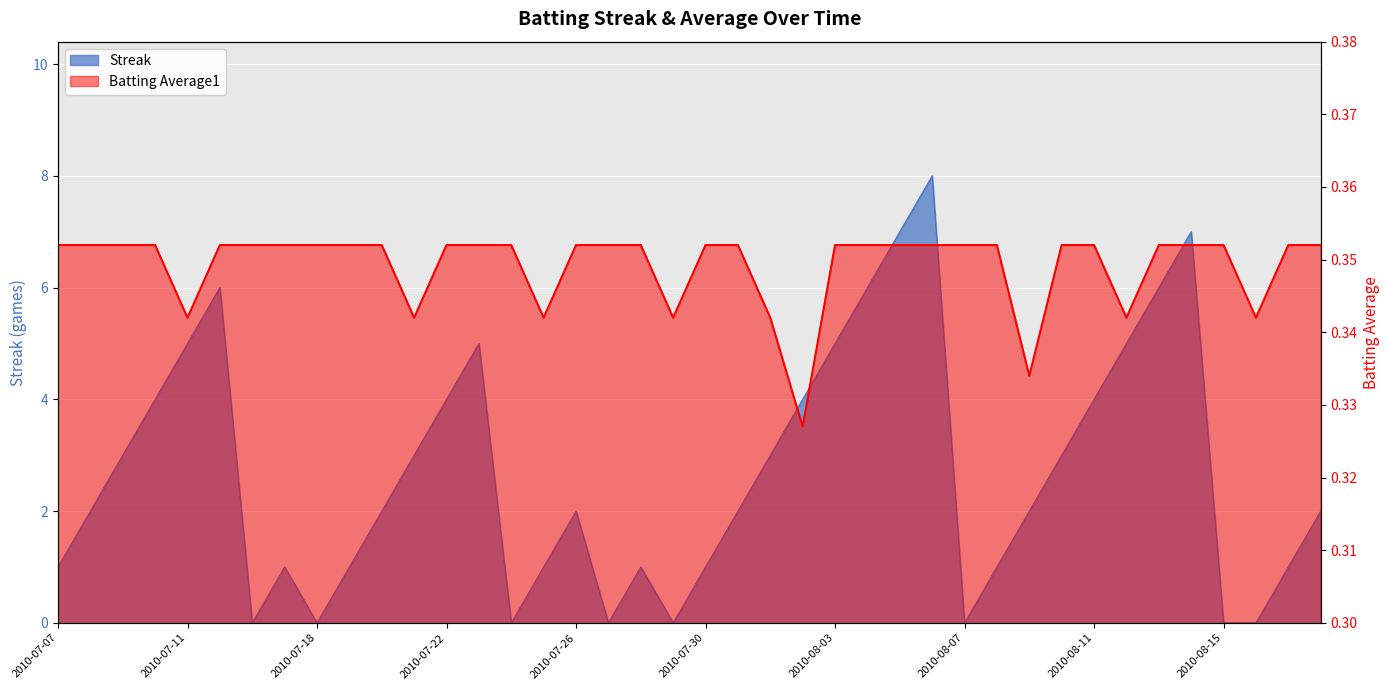

Reading right to left, extract all data points from this chart.

Streak: 2.0	1.0	0.0	0.0	7.0	6.0	5.0	4.0	3.0	2.0	1.0	0.0	8.0	7.0	6.0	5.0	4.0	3.0	2.0	1.0	0.0	1.0	0.0	2.0	1.0	0.0	5.0	4.0	3.0	2.0	1.0	0.0	1.0	0.0	6.0	5.0	4.0	3.0	2.0	1.0
Batting Average1: 0.4	0.4	0.3	0.4	0.4	0.4	0.3	0.4	0.4	0.3	0.4	0.4	0.4	0.4	0.4	0.4	0.3	0.3	0.4	0.4	0.3	0.4	0.4	0.4	0.3	0.4	0.4	0.4	0.3	0.4	0.4	0.4	0.4	0.4	0.4	0.3	0.4	0.4	0.4	0.4